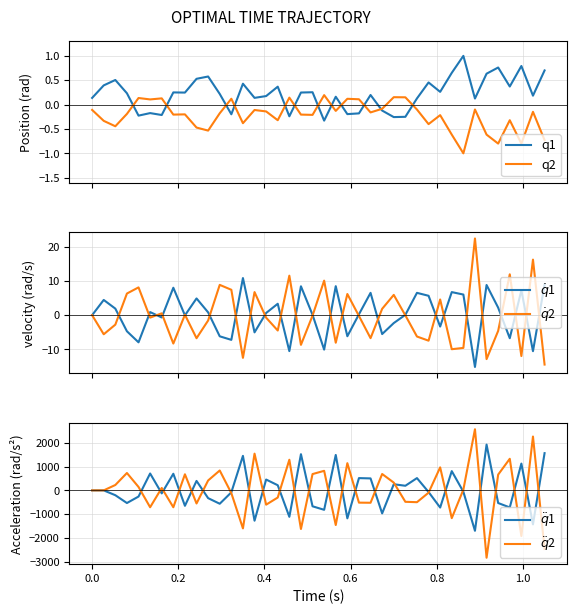

What is the greatest value displayed?

2566.4